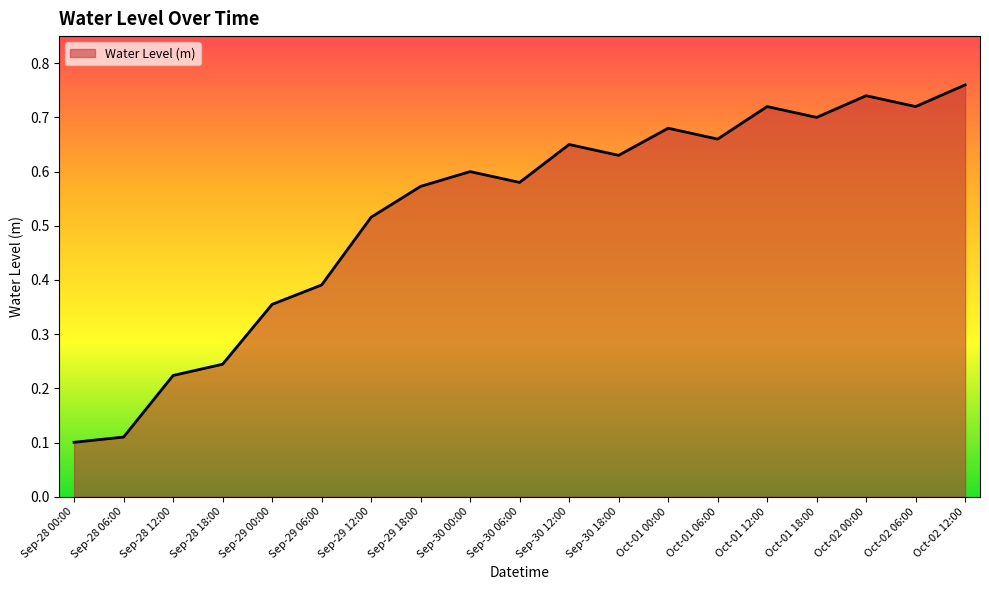

What position from the left is Sep-29 06:00?

6